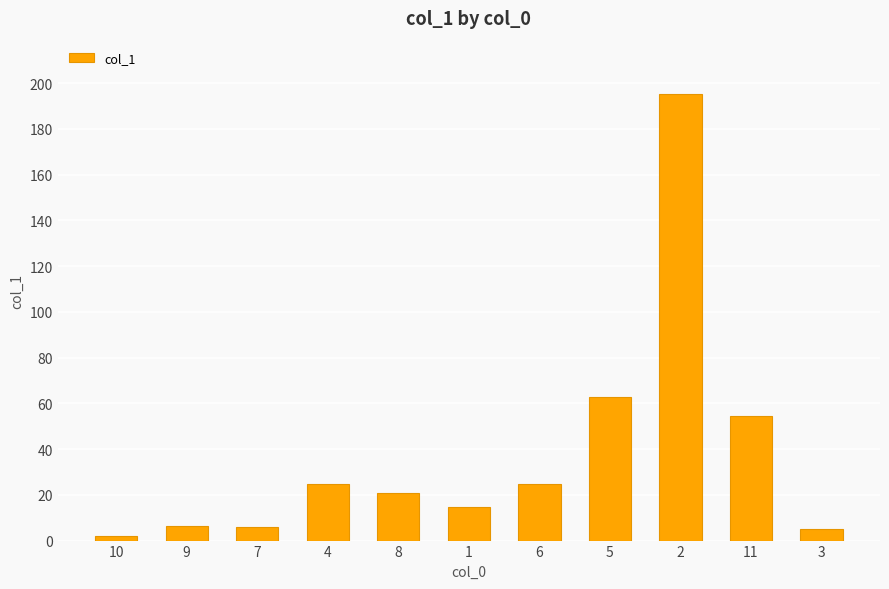

How many categories are shown in the chart?

11